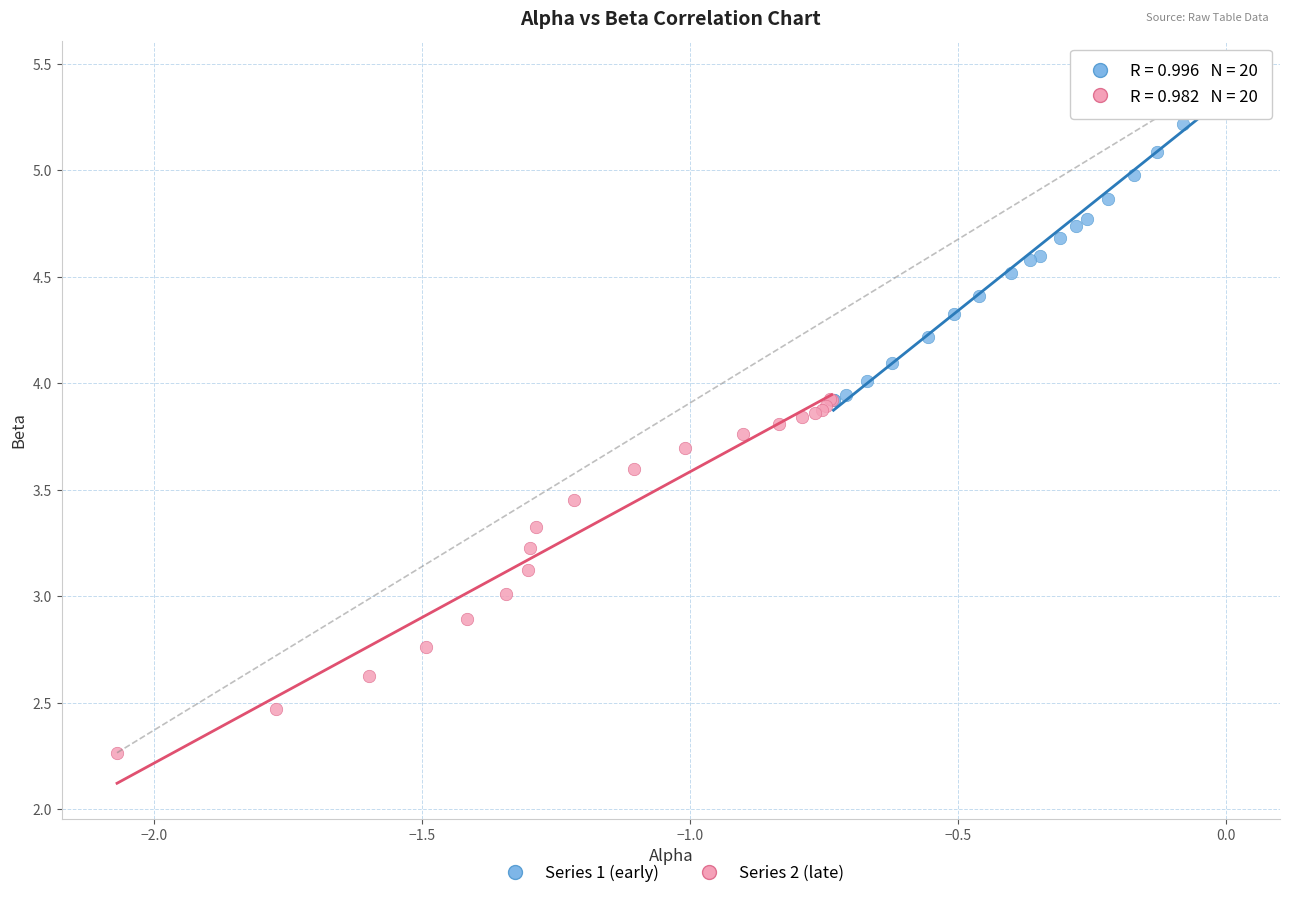

Which series contains the lowest Y value?

Series 2 (late)